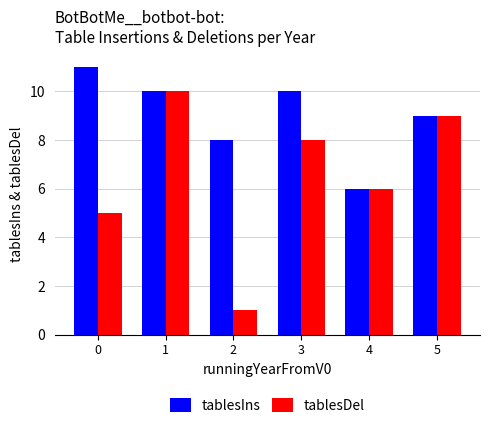

What is the value of the tablesIns bar at the 4th from the left?

10